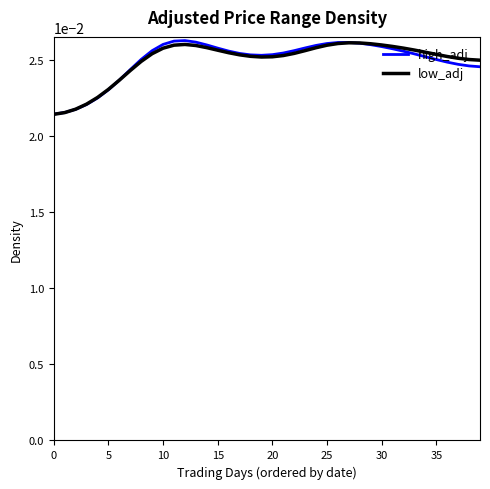

What is the label of the 23rd point from the right?

17